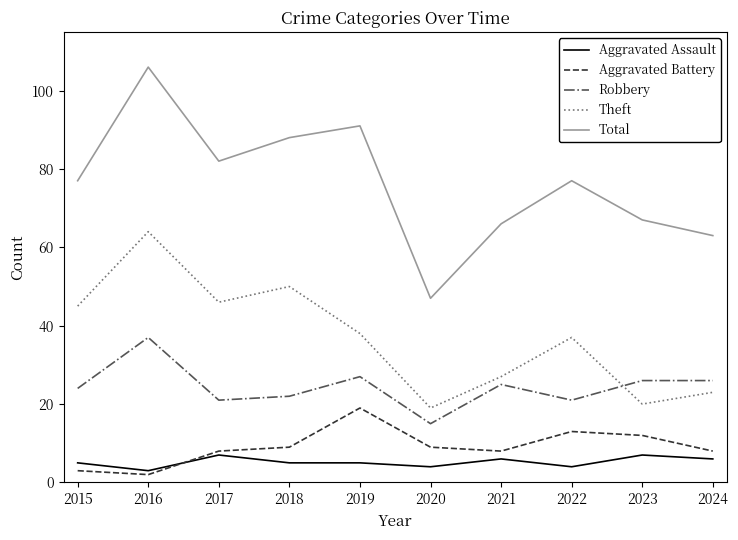

What is the sum of the Robbery values at 2022 and 2021?

46